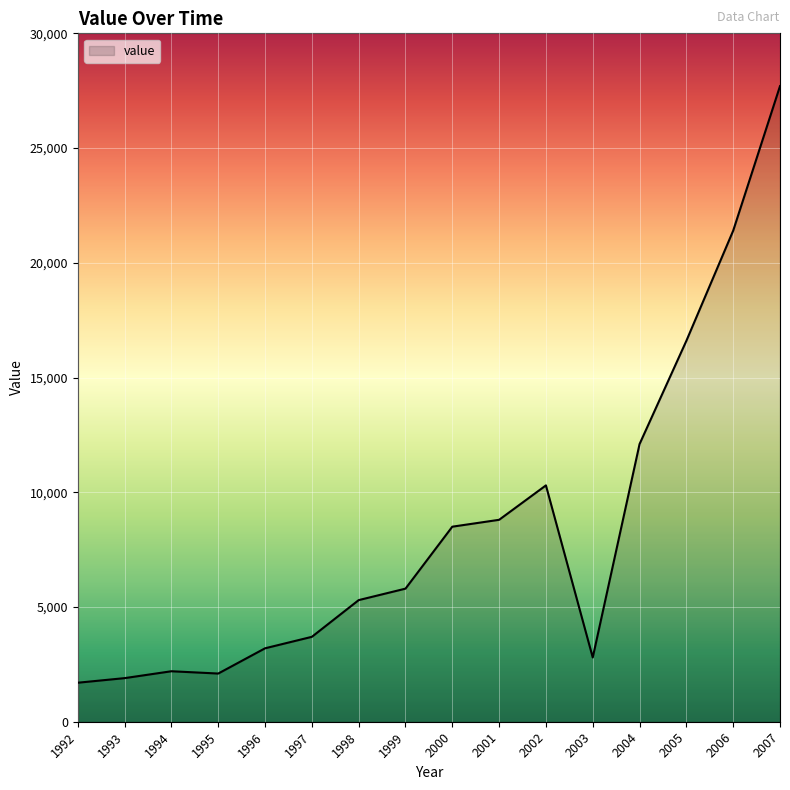

What is the change in value from 2003 to 2006?

+18600